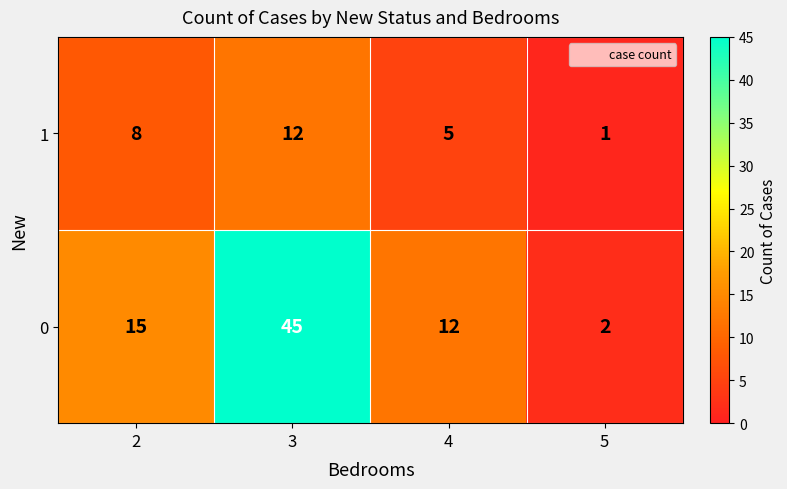

True or false: 1 has a value of 8 at 4.

False